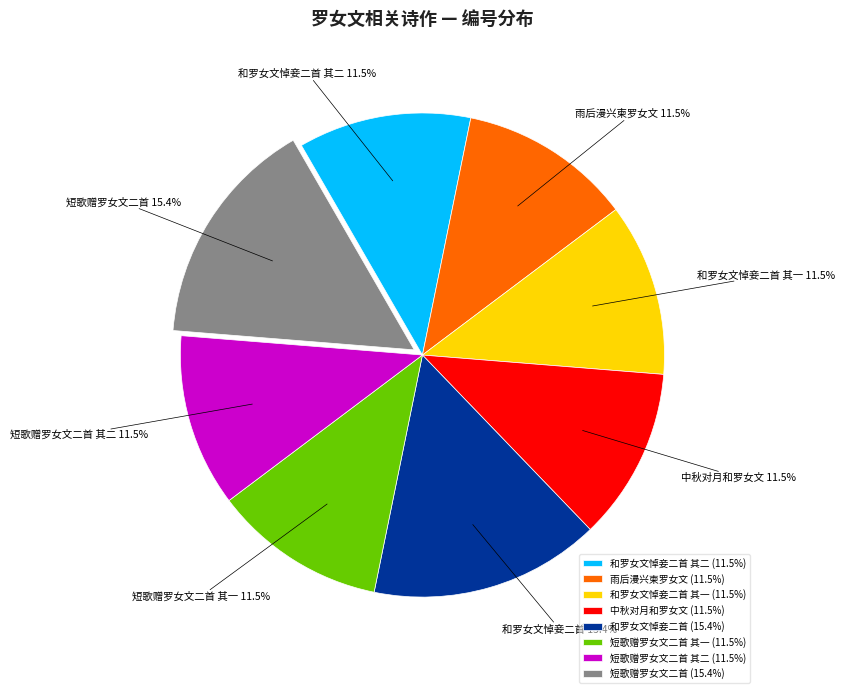

How much of the chart is everything except 和罗女文悼妾二首?

84.6%